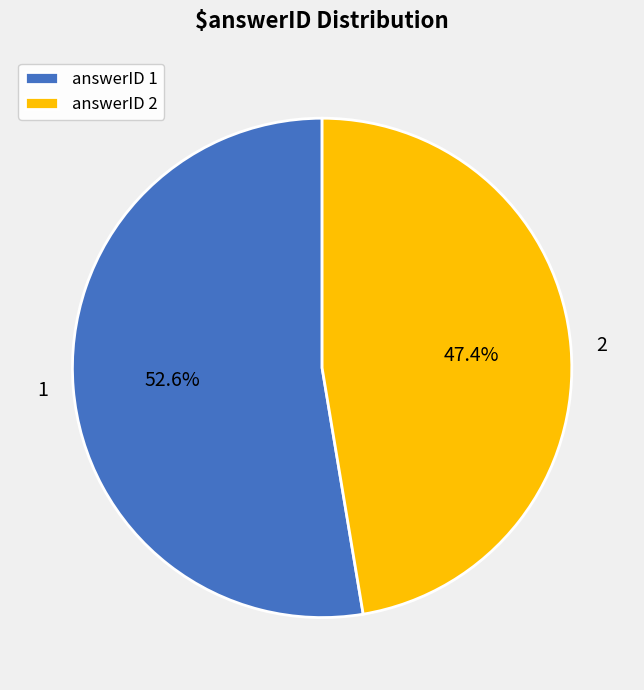

Is it true that 1 is 53% of the pie?

True